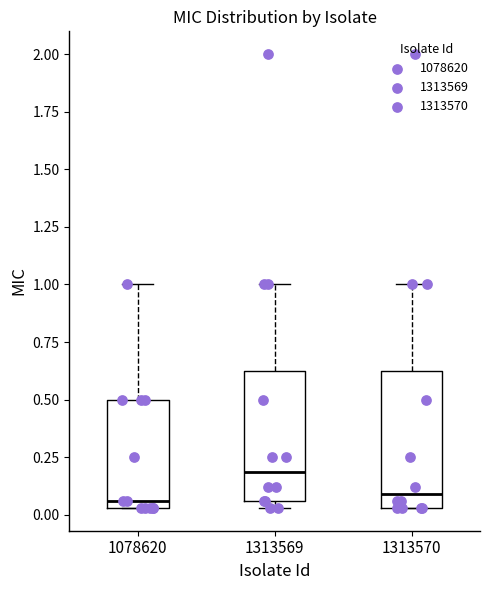

Reading left to right, read every box against the y-axis: the position of its median line, the range the box covers, and the ends of its whiskers. The values are not printed on the chart, so give them approximately, as read against the axis.

1078620: median 0.05 (just above the box's lower edge), box 0.05 to 0.50, whiskers 0.05 to 1.00
1313569: median 0.20, box 0.05 to 0.65, whiskers 0.05 (just below the box's lower edge) to 1.00
1313570: median 0.10, box 0.05 to 0.65, whiskers 0.05 to 1.00